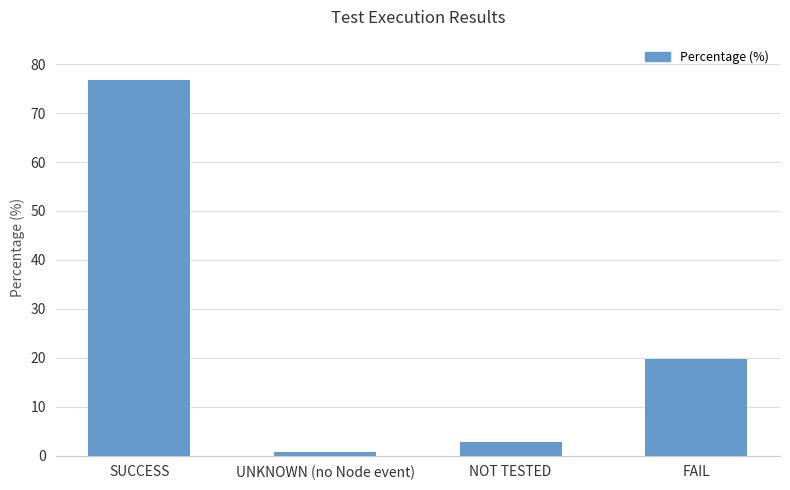

List the labels in order of value, largest first.

SUCCESS, FAIL, NOT TESTED, UNKNOWN (no Node event)